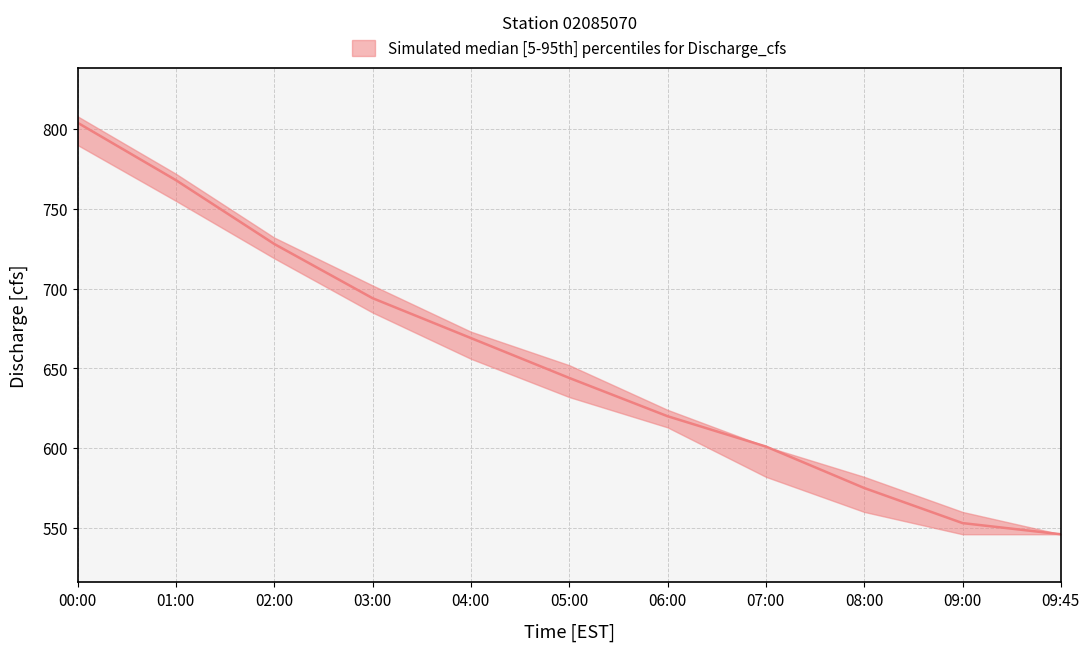

At which category is the sum across all series the highest?

00:00